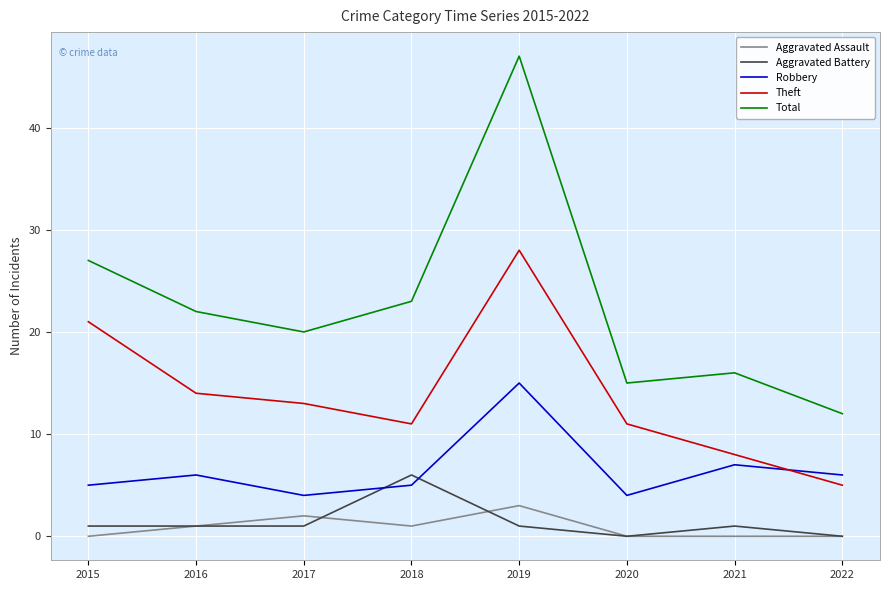

How many times do Theft and Robbery cross each other?

1